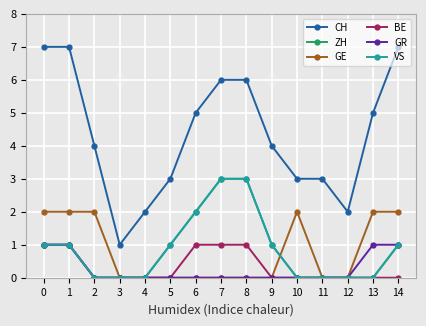

What is the maximum value shown in the chart?

7